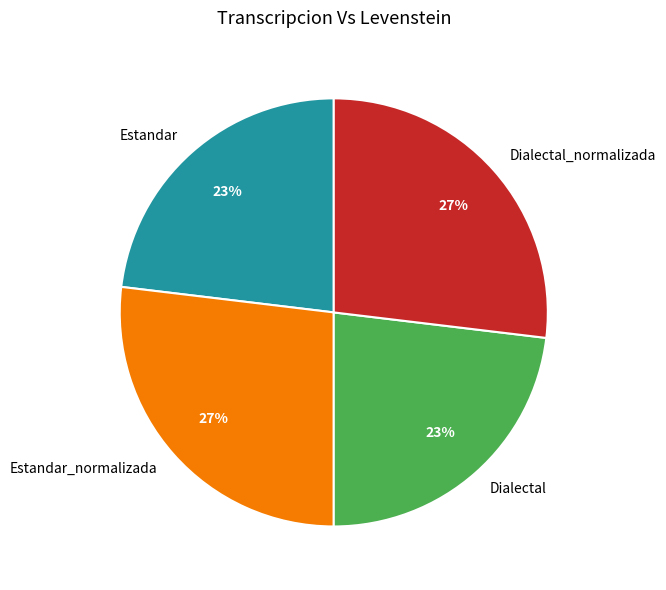

Between Estandar and Estandar_normalizada, which is larger?

Estandar_normalizada